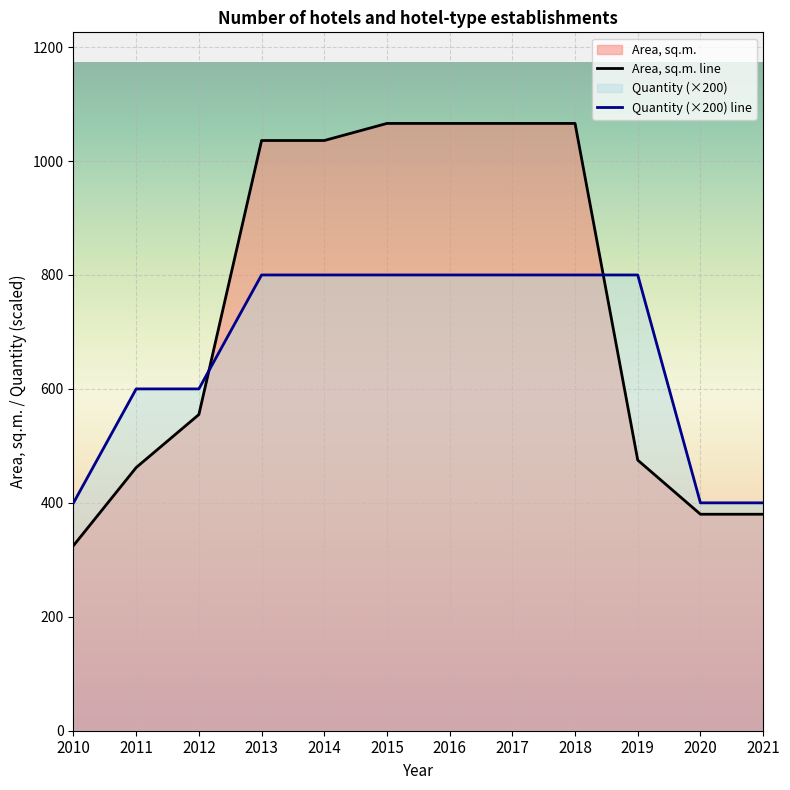

What is the approximate value of Area, sq.m. line at 2010?

325